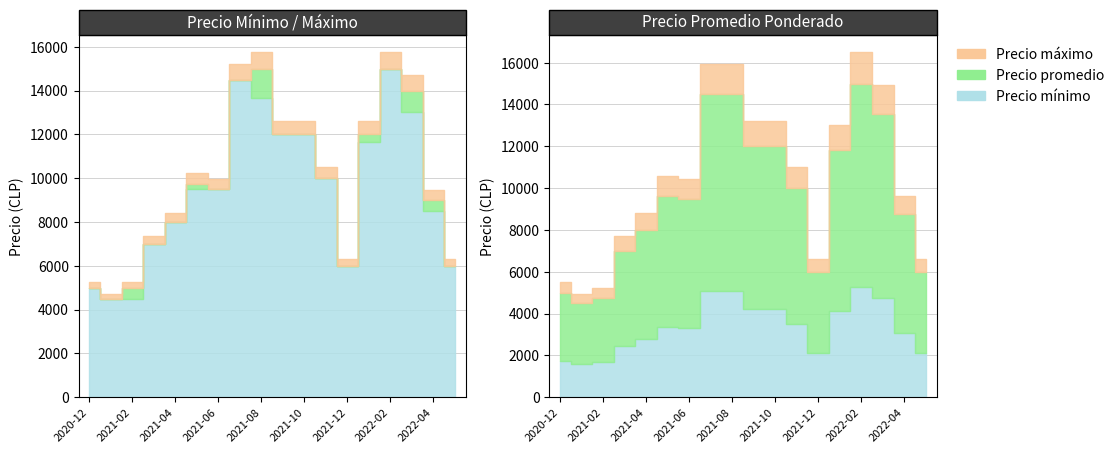

In Precio promedio ponderado, how many points are lower than both neighbors (excluding endpoints)?

2